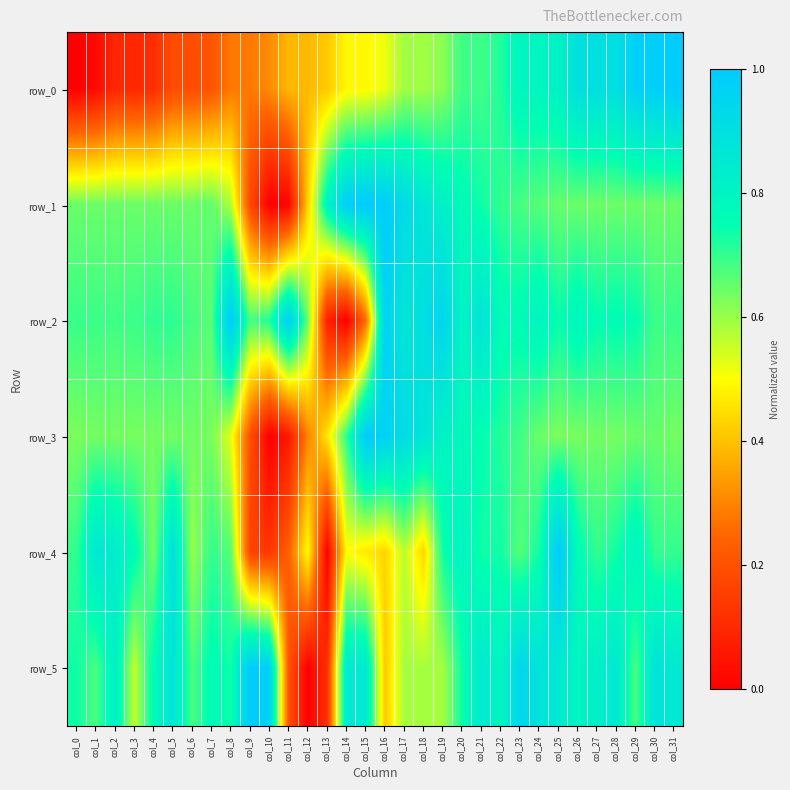

Which series changed the most between col_6 and col_18?

row_0